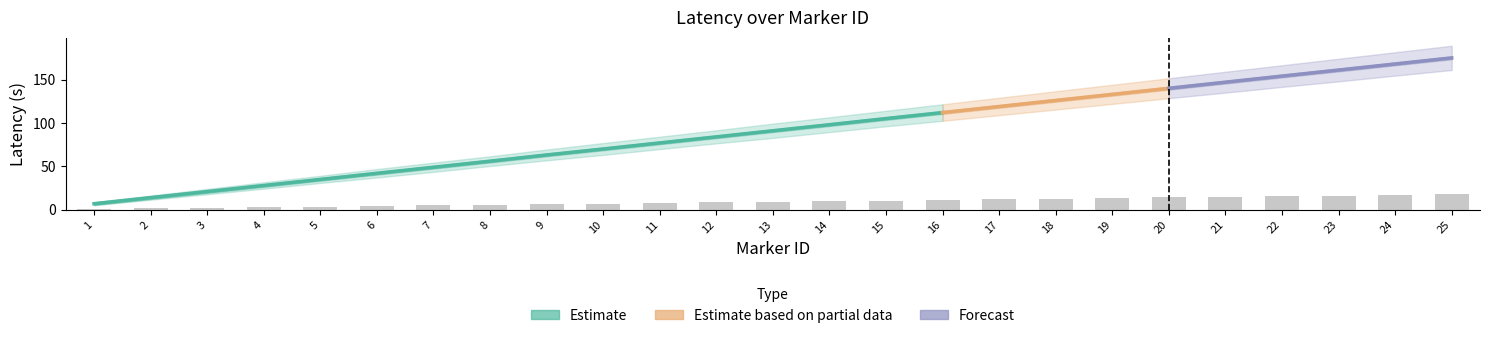

Are the bars horizontal?

No